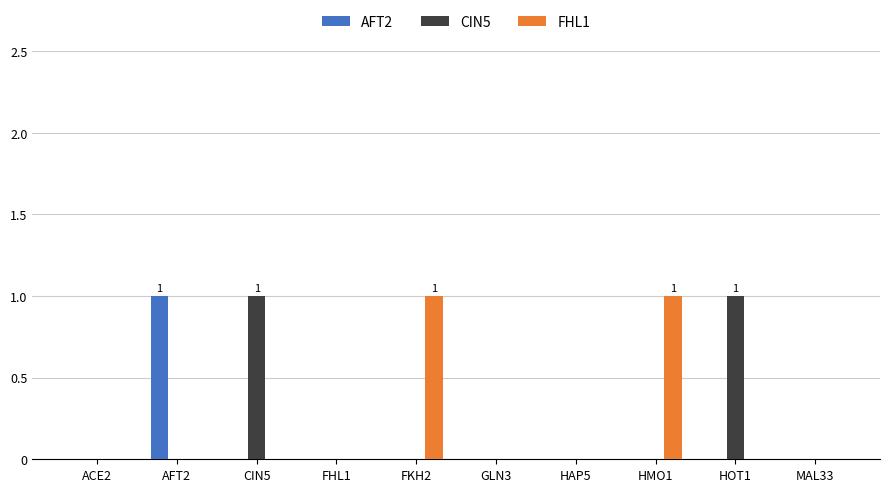

How many groups of bars are there?

10